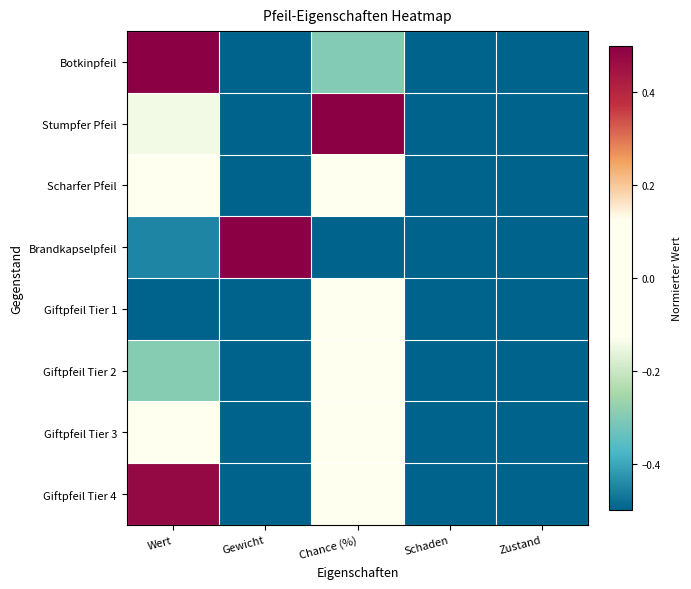

At how many categories does at least one series exceed 0?

3